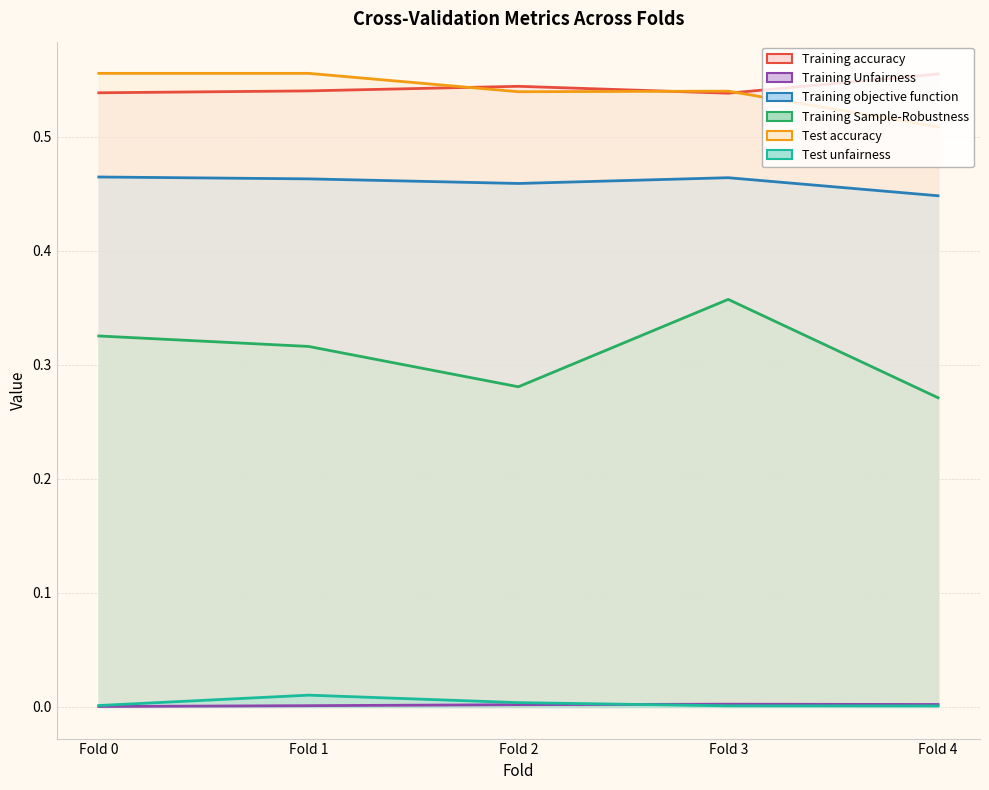

Which series has the largest range (max minus min)?

Training Sample-Robustness